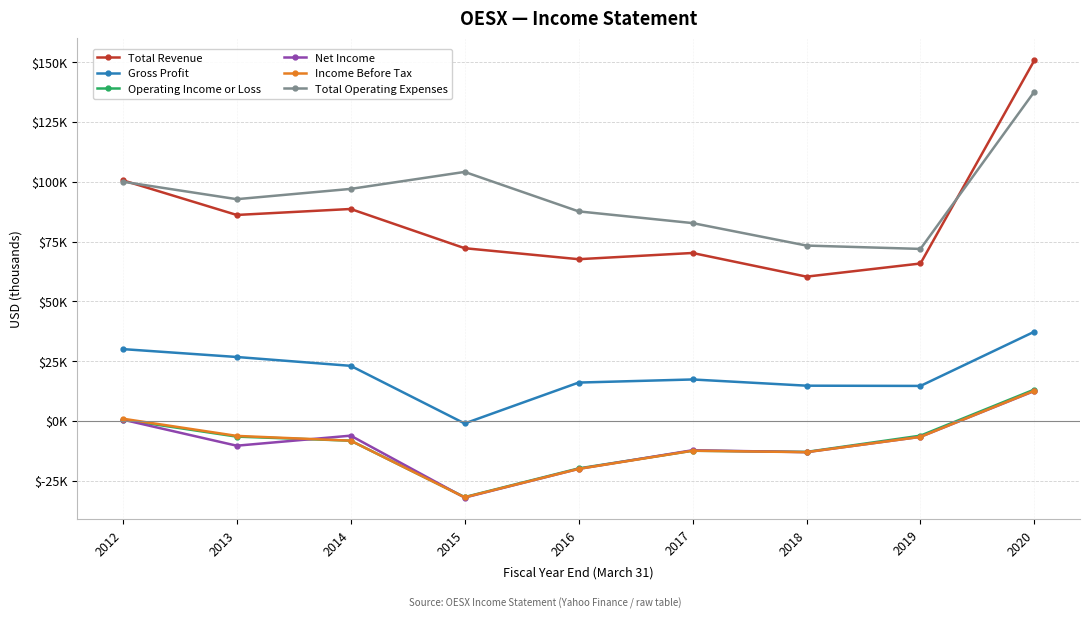

Which label corresponds to the largest value in the chart?

2020